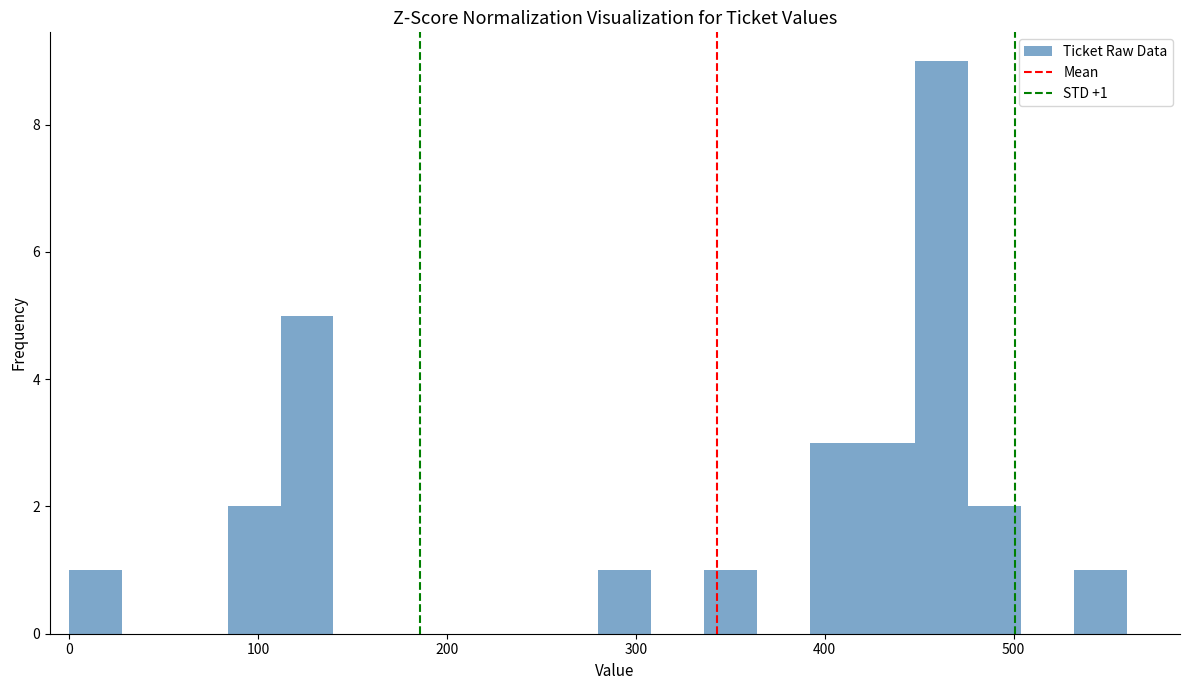

Read against the x-axis, roughly where is the centre of the tallest bar?

460